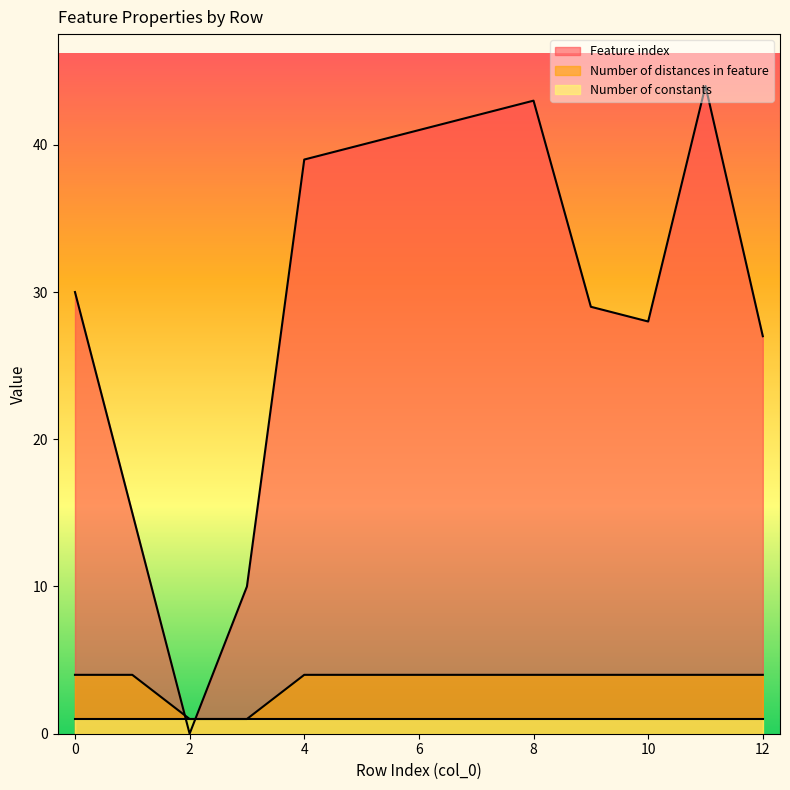

What is the average value of the Feature index series?

30